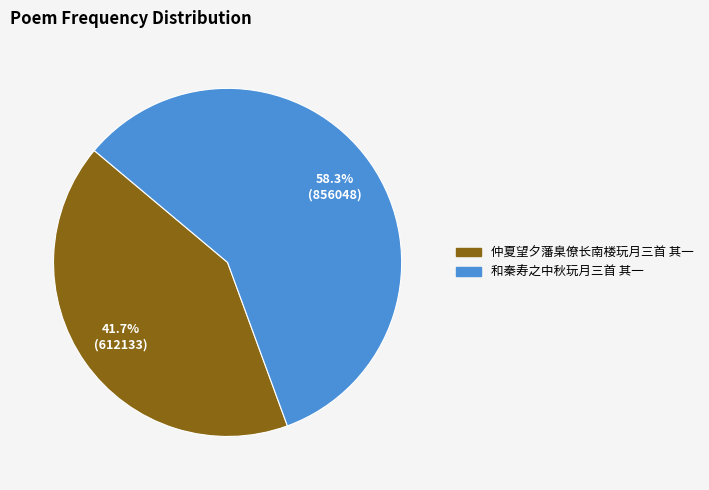

Is it true that 仲夏望夕藩臬僚长南楼玩月三首 其一 is 42% of the pie?

True